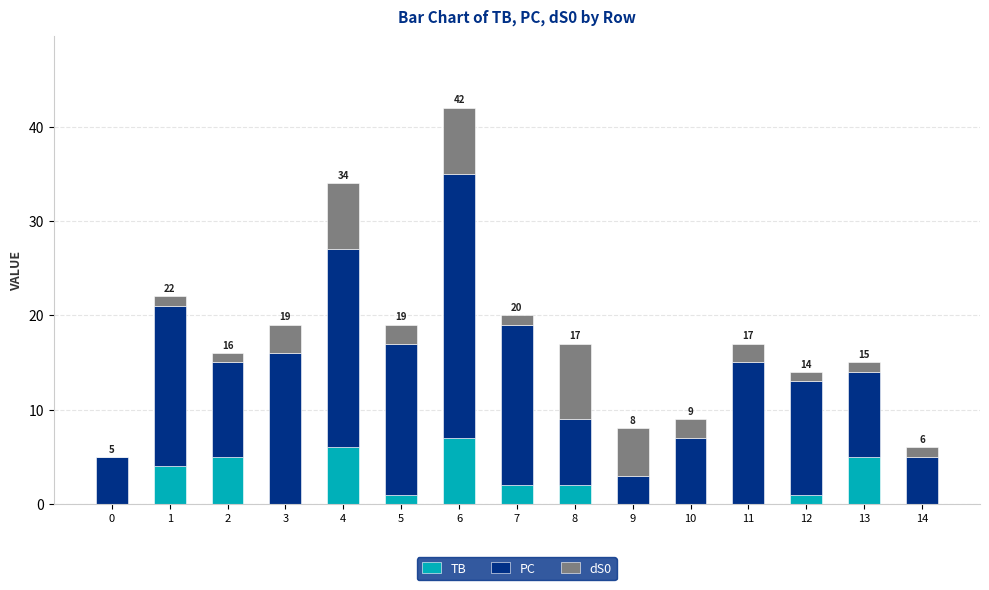

True or false: TB has a value of -4 at 3.

False